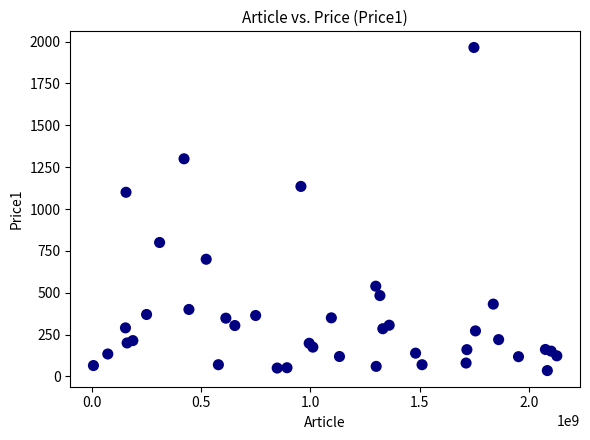

What is the range of Y values (max minus min)?

1930